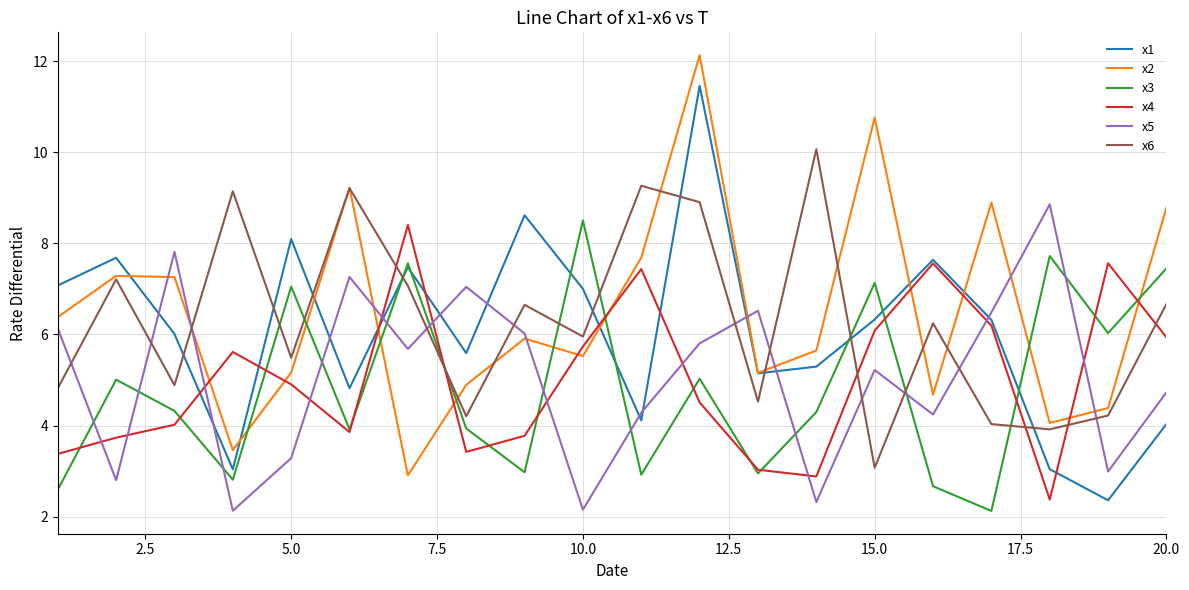

What is the highest value of the x3 series?

8.5